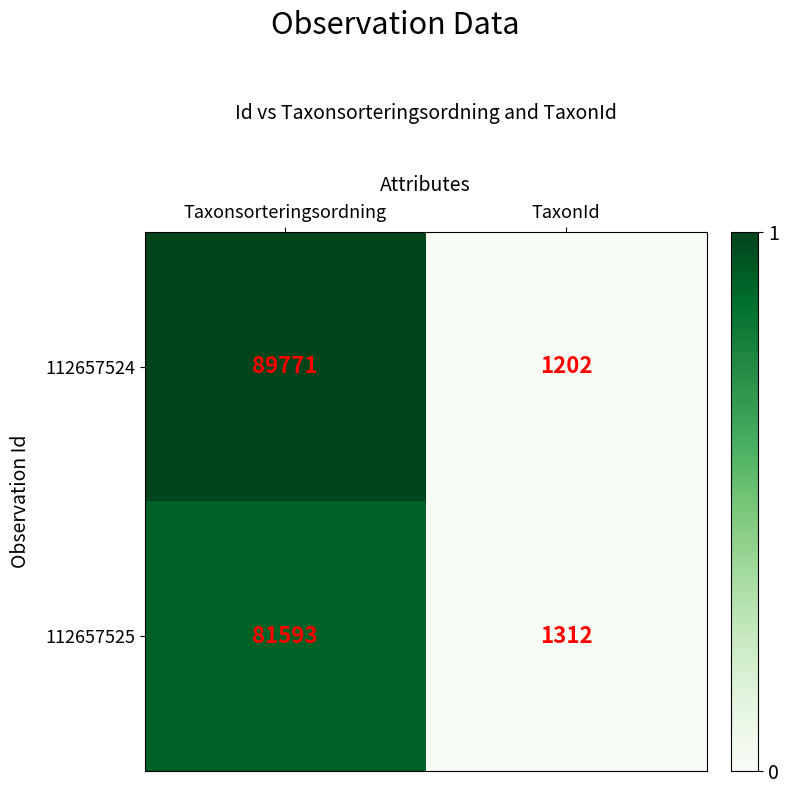

How many values in the 112657525 series are below 81593?

1